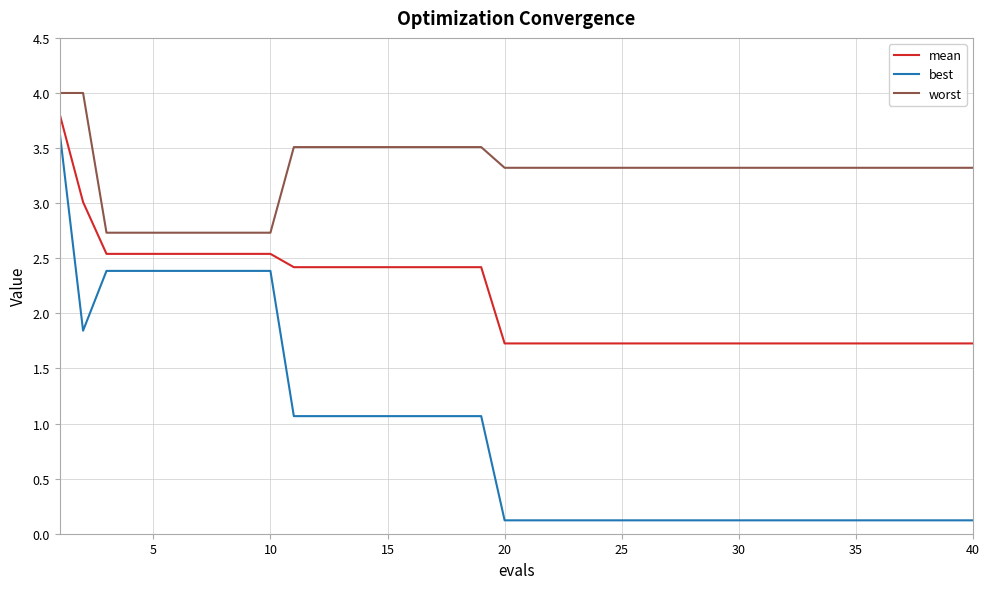

Which series has the largest total across all categories?

worst